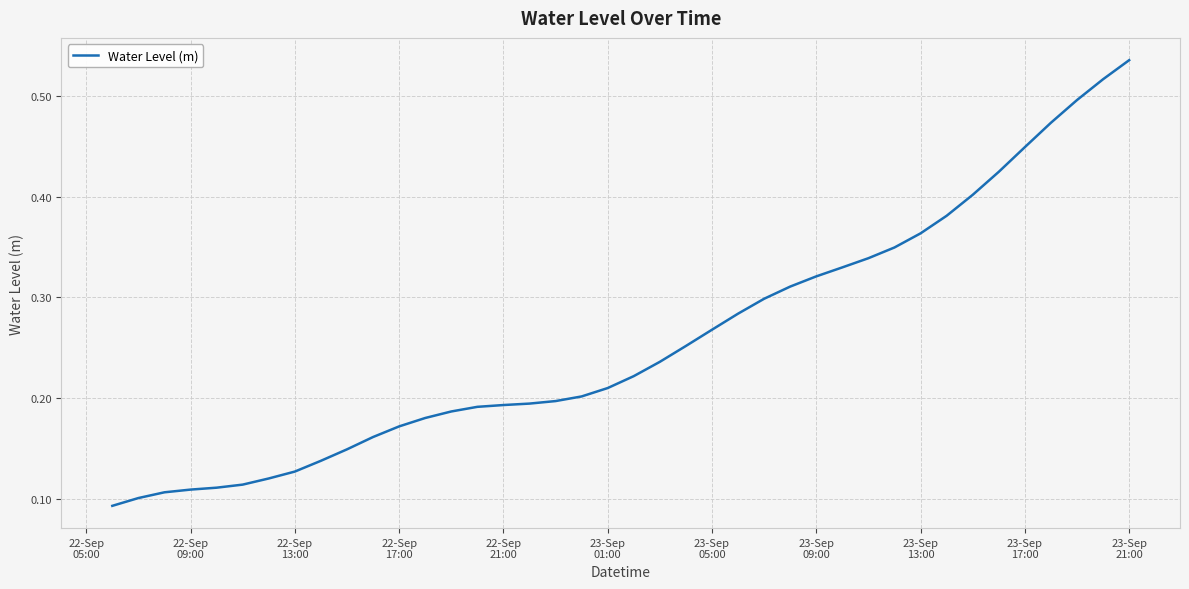

What is the value of the 7th point from the left?

0.1